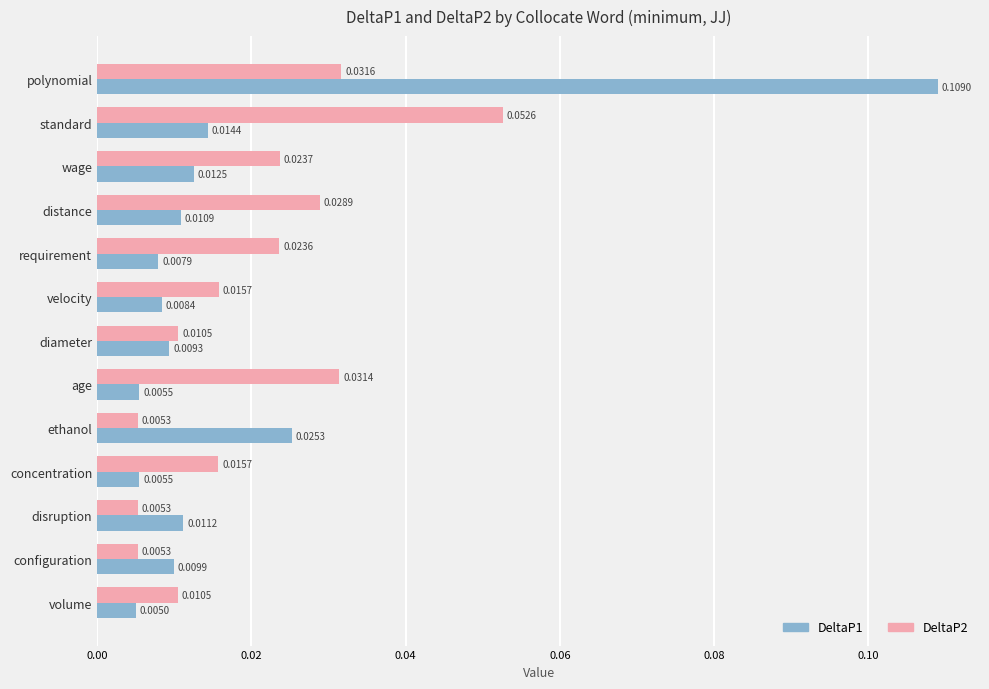

How many data points does each series have?

13